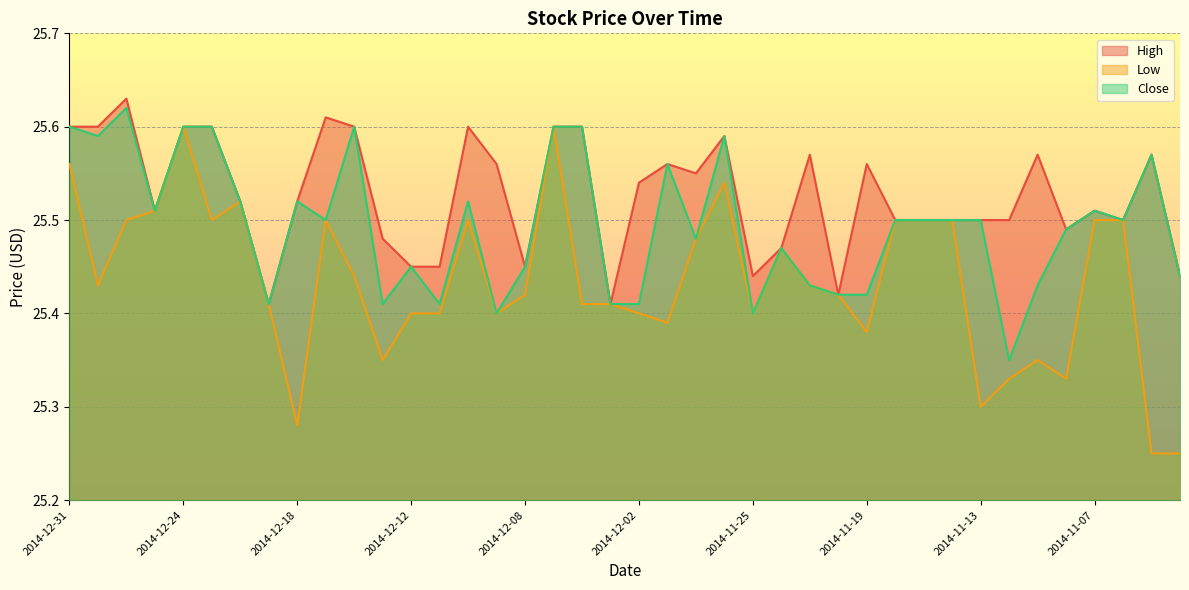

Which has a higher value, 2014-12-16 or 2014-11-26?

2014-12-16